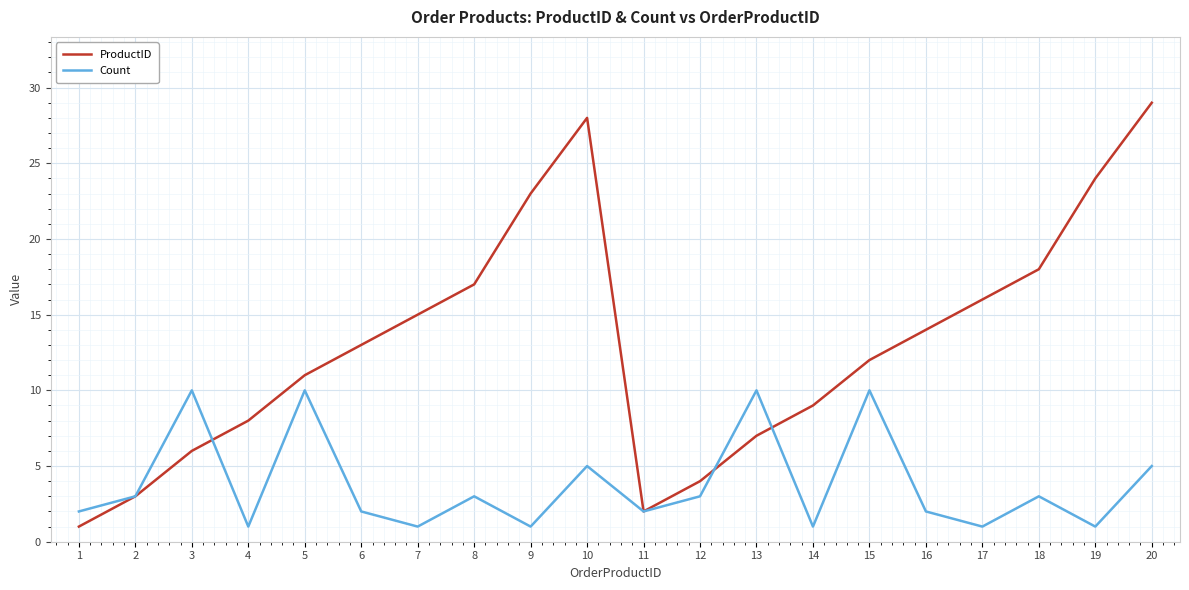

True or false: ProductID and Count cross at least once.

True